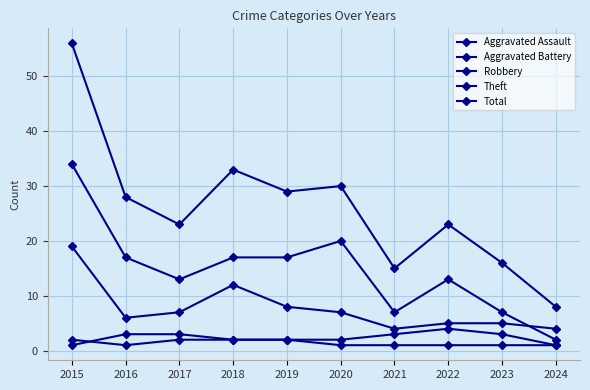

How many interior local valleys does the Robbery series have?

2